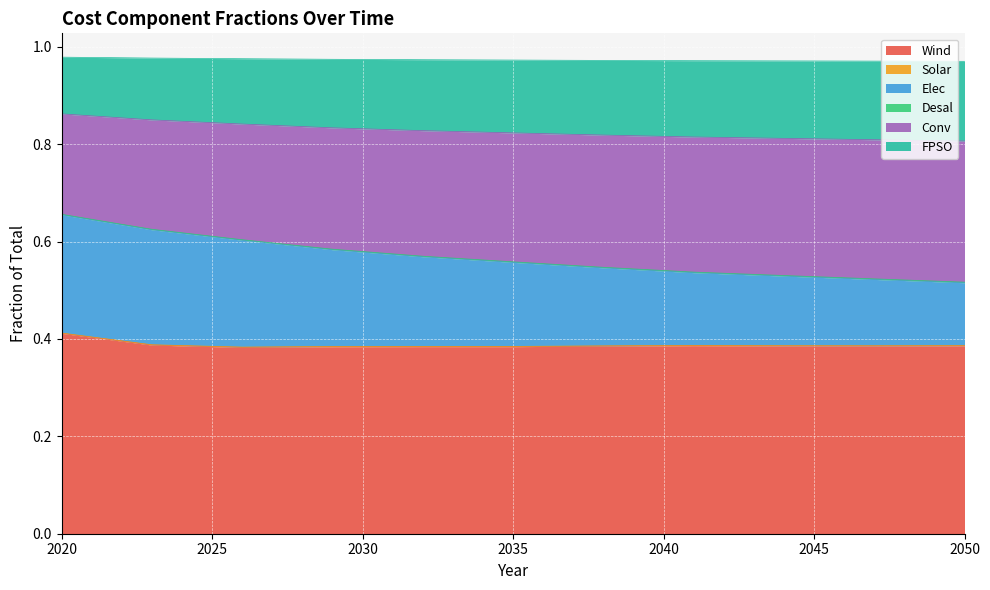

How many lines are shown in the chart?

6